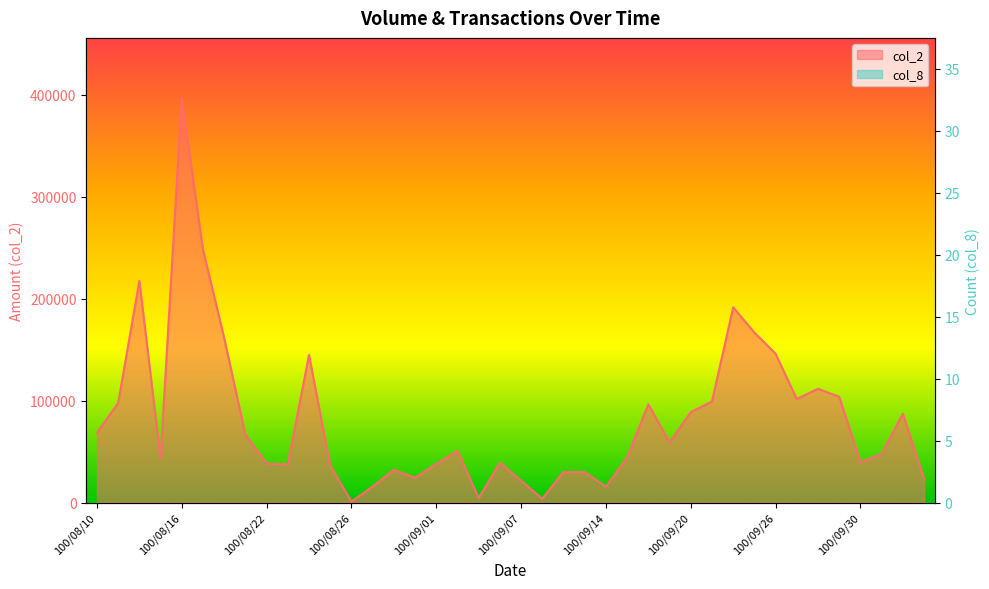

What is the difference between the col_8 values at 100/09/14 and 100/08/16?

20